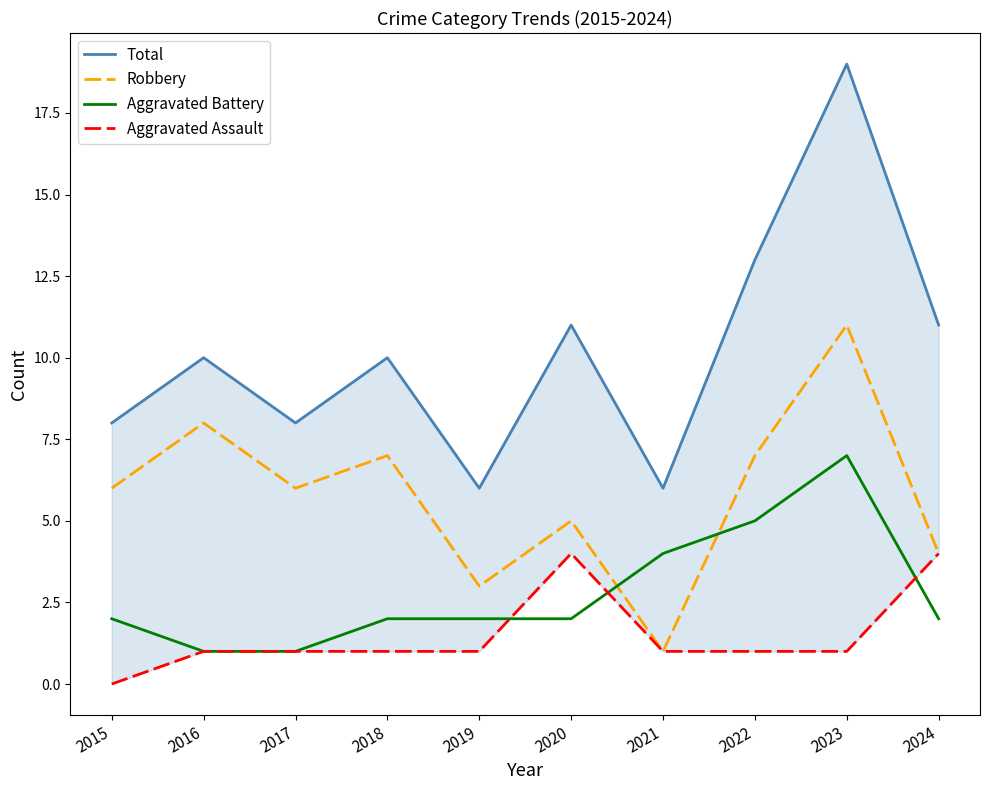

At which label does Aggravated Battery first exceed 2?

2021